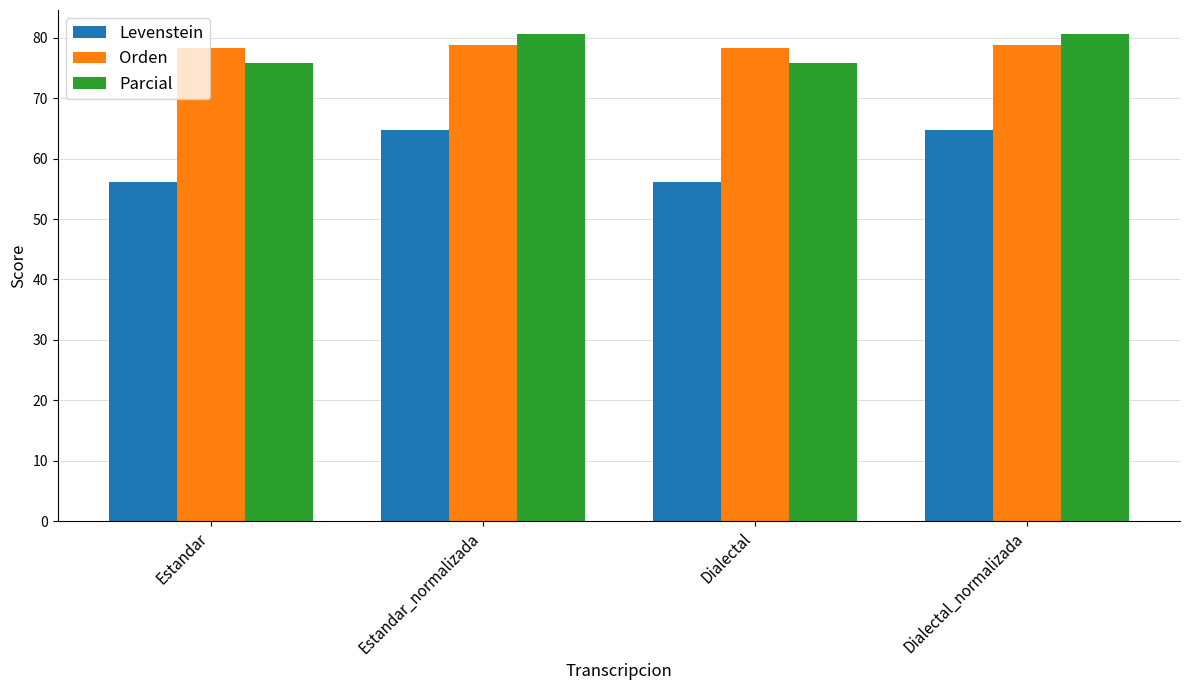

Reading left to right, list all the values displayed in this chart.

Levenstein: Estandar=56.2	Estandar_normalizada=64.8	Dialectal=56.2	Dialectal_normalizada=64.8
Orden: Estandar=78.2	Estandar_normalizada=78.7	Dialectal=78.2	Dialectal_normalizada=78.7
Parcial: Estandar=75.9	Estandar_normalizada=80.6	Dialectal=75.9	Dialectal_normalizada=80.6